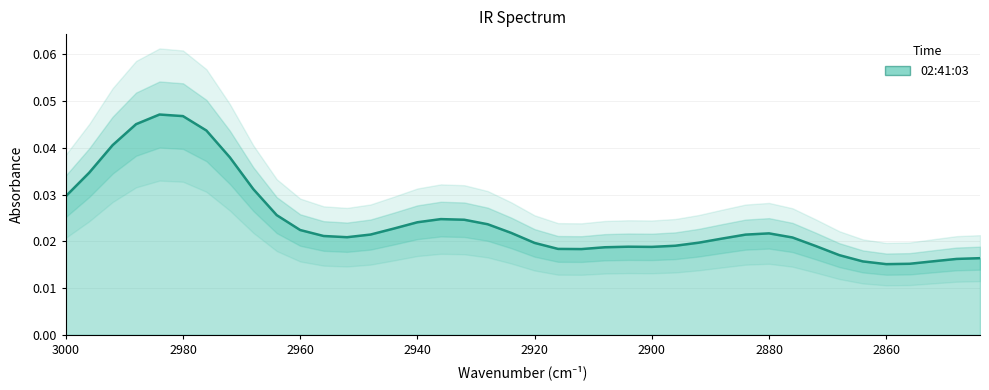

The value at 2908 is 0.0. True or false?

False